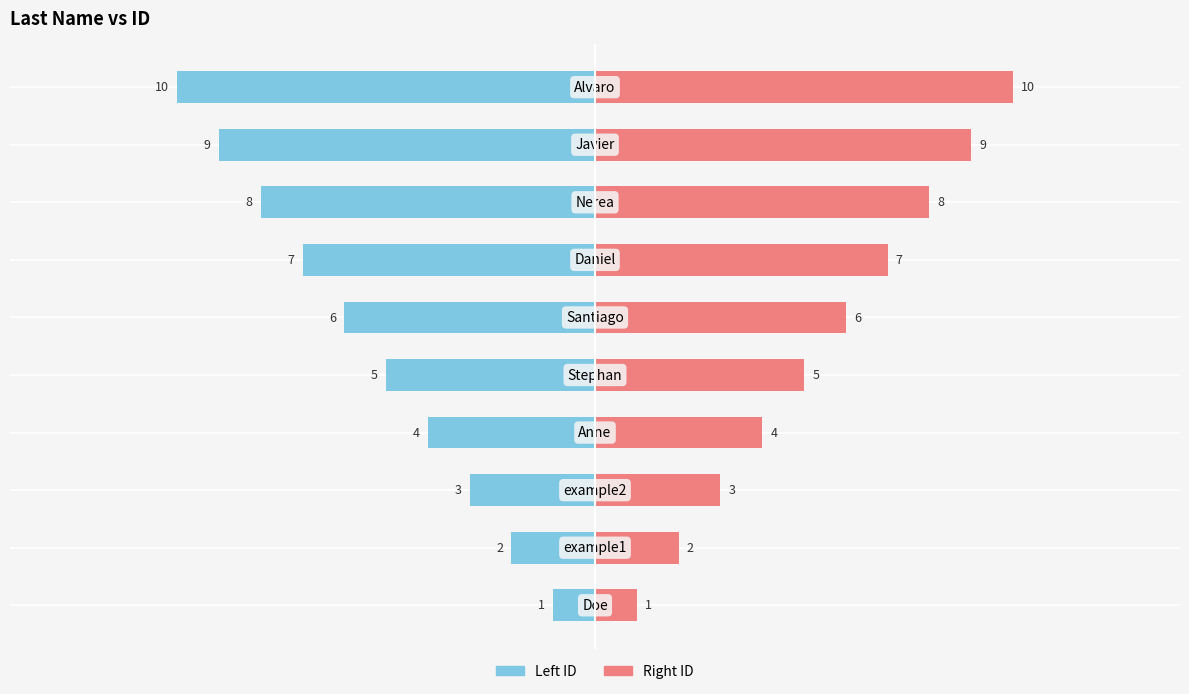

List the series in order of their peak value, lowest first.

Left ID, Right ID